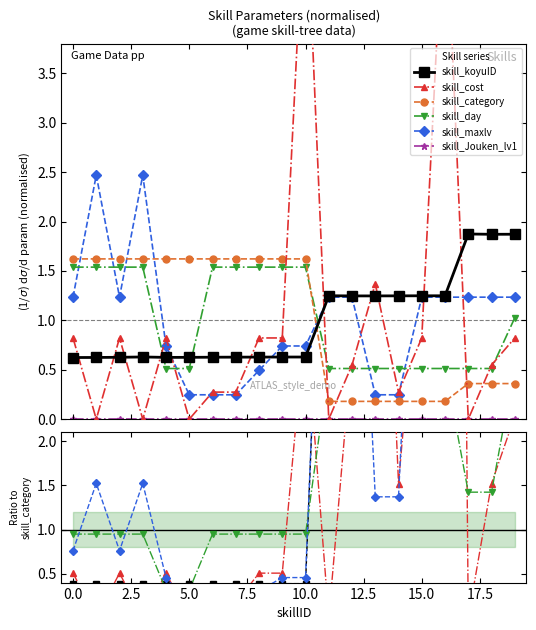

True or false: skill_day and skill_Jouken_lv1 cross at least once.

False